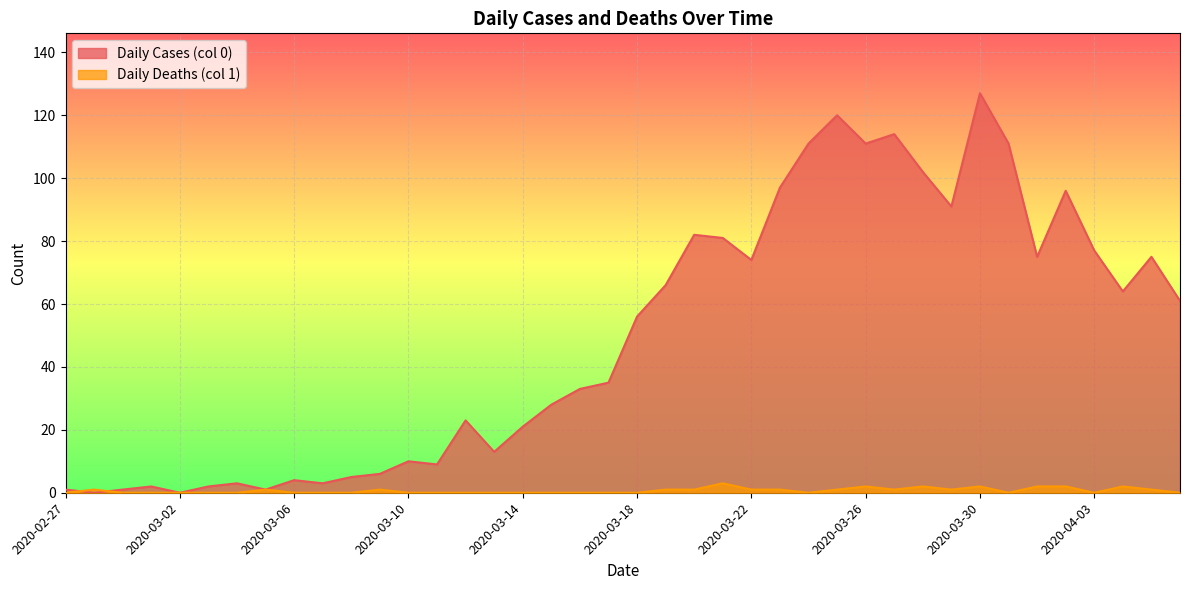

Does the chart display data point markers on the line(s)?

No